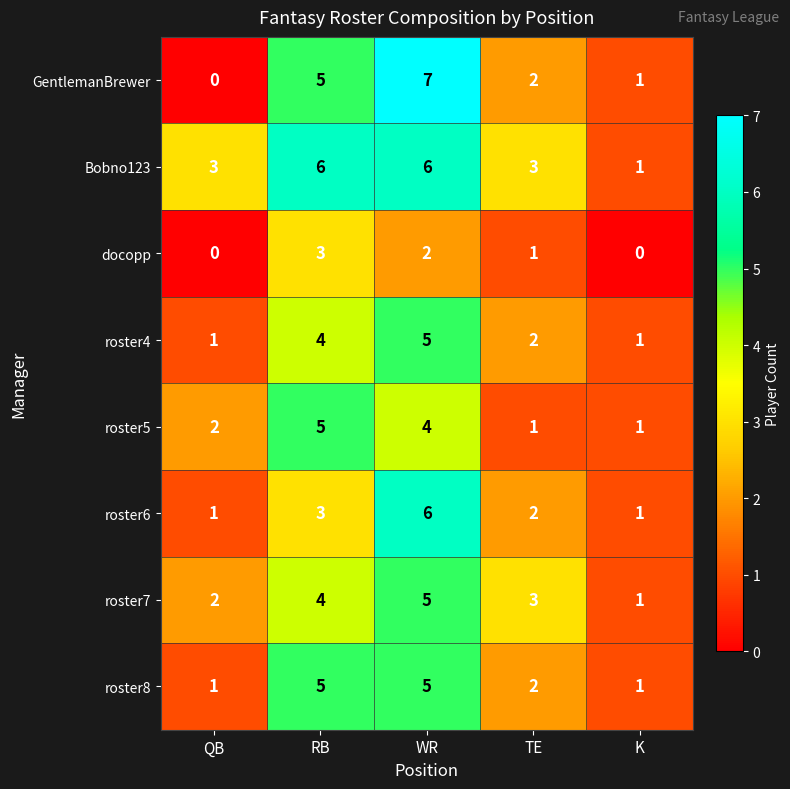

At which label is GentlemanBrewer closest to 3?

TE